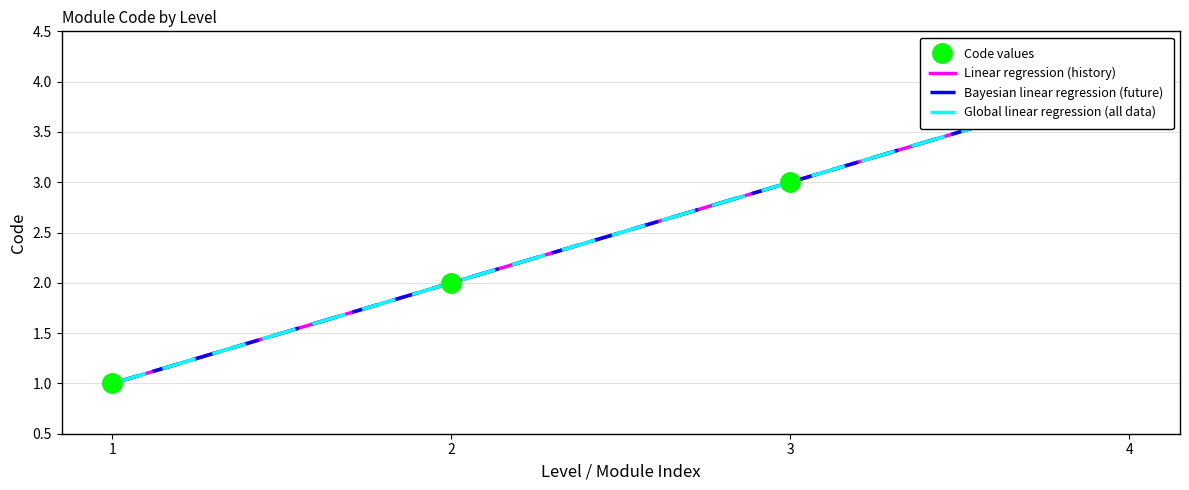

At which label does Linear regression (history) reach its minimum?

1